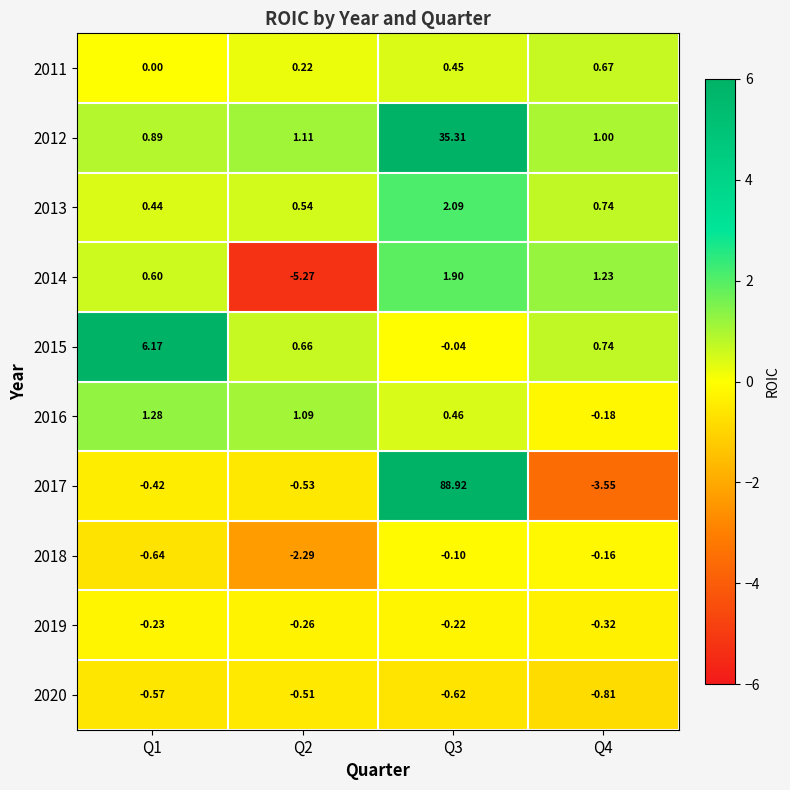

Is the value of 2017 at Q3 greater than the value of 2019 at Q2?

Yes